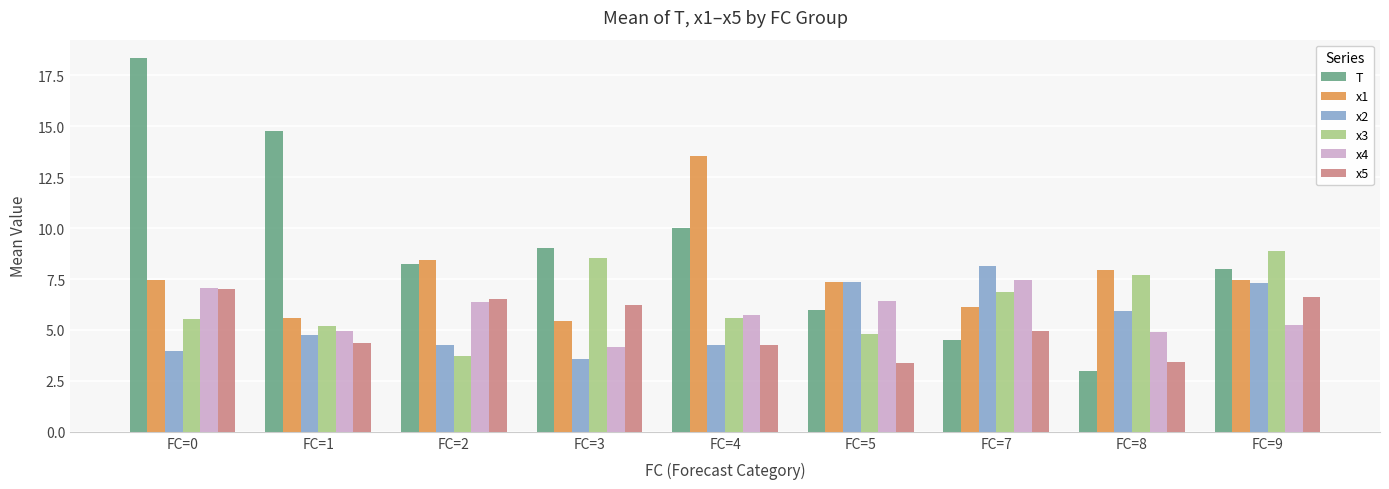

Is it true that x5 equals 4.9 at FC=7?

True